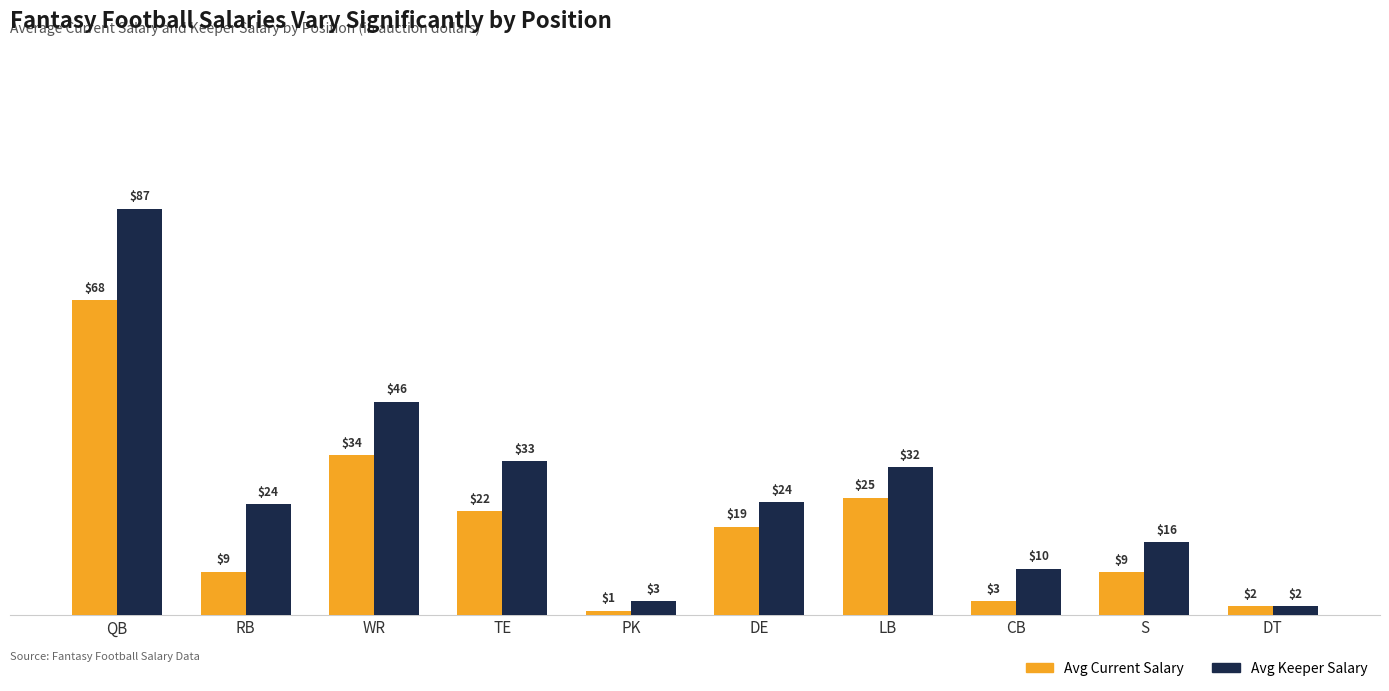

Where is Avg Current Salary nearest to the value 34?

WR